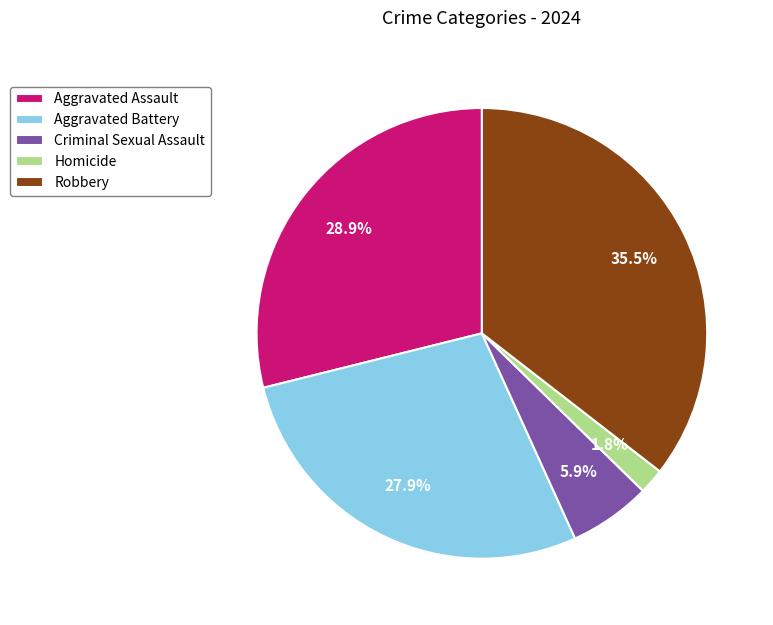

Count the number of slices in the pie.

5